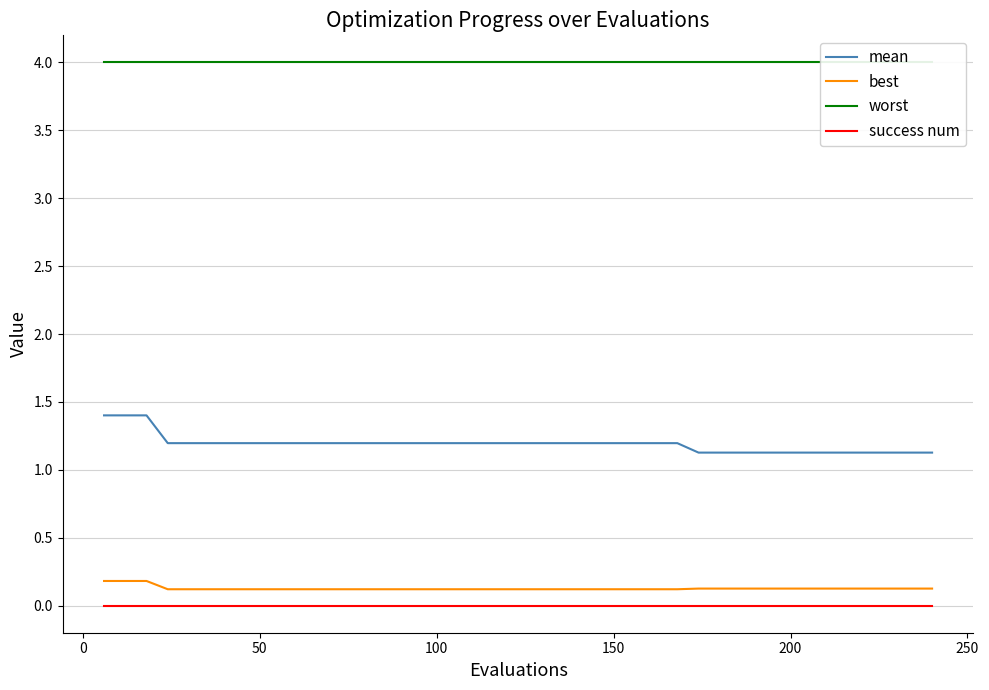

True or false: success num has more than 0 points higher than both neighbors.

False